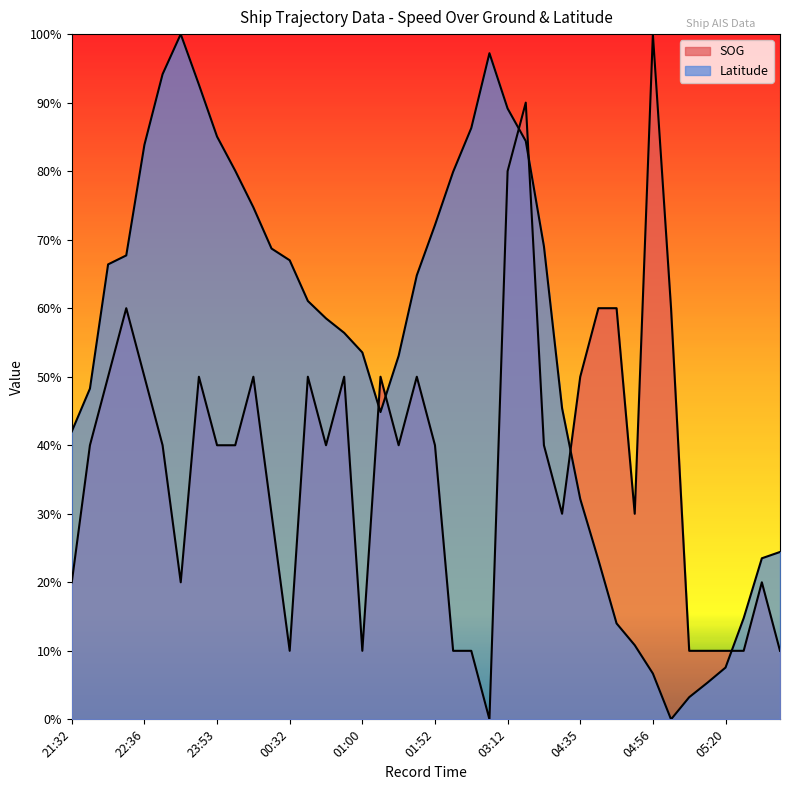

Which series has the largest total across all categories?

Latitude